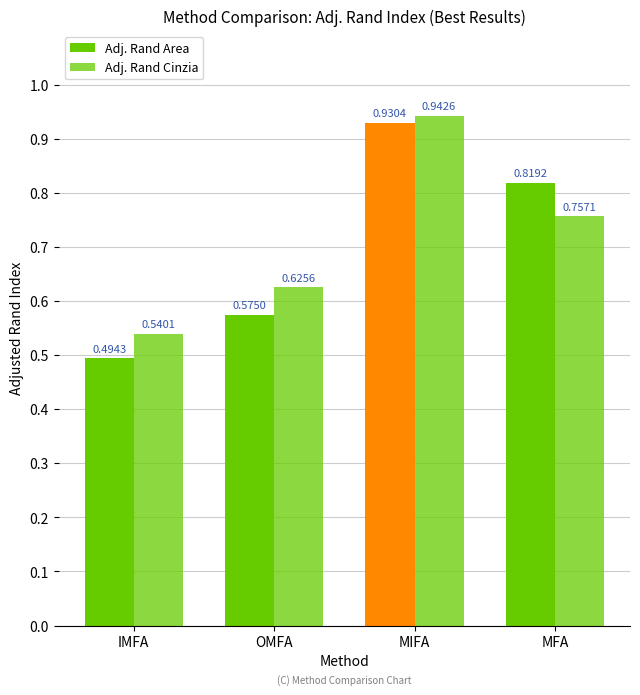

Which series has the largest total across all categories?

Adj. Rand Cinzia